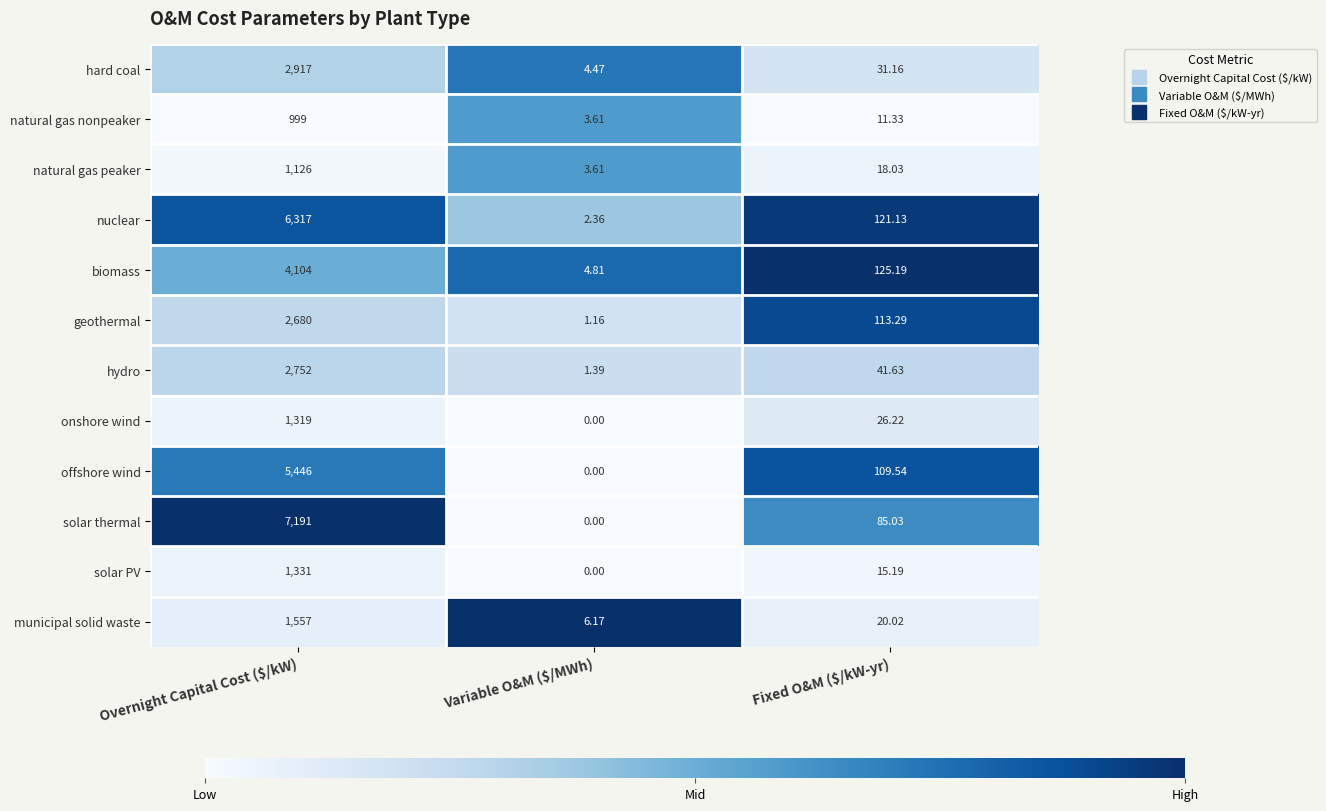

At which label does municipal solid waste first exceed 20?

Overnight Capital Cost ($/kW)